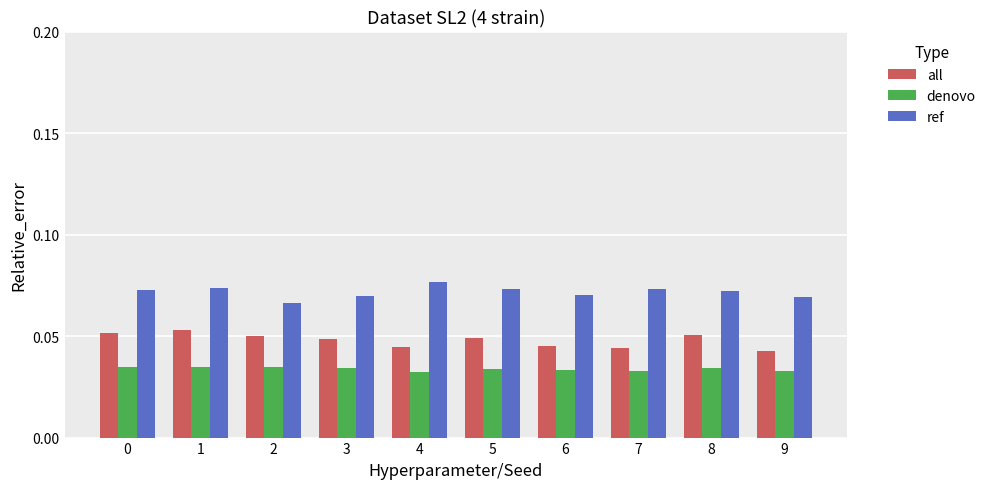

Rank the series by their average value, from highest to lowest.

ref, all, denovo